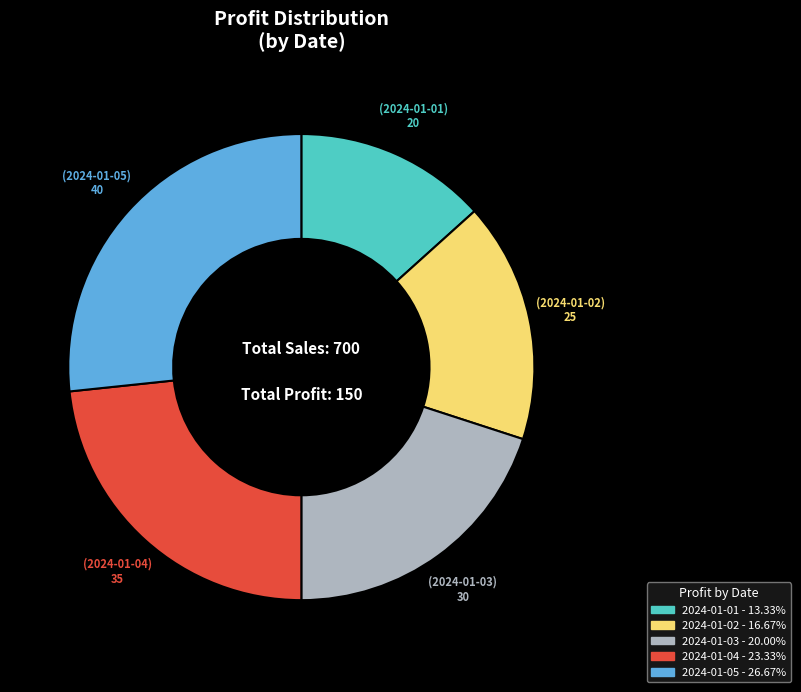

Is the sum of 2024-01-02 and 2024-01-05 greater than half?

No